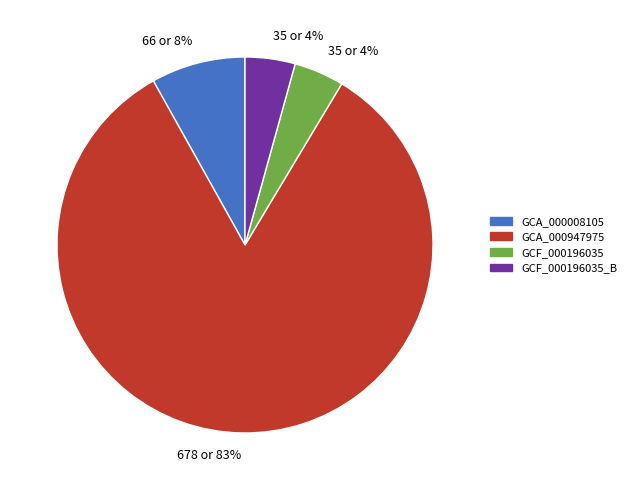

How many slices are in this pie chart?

4